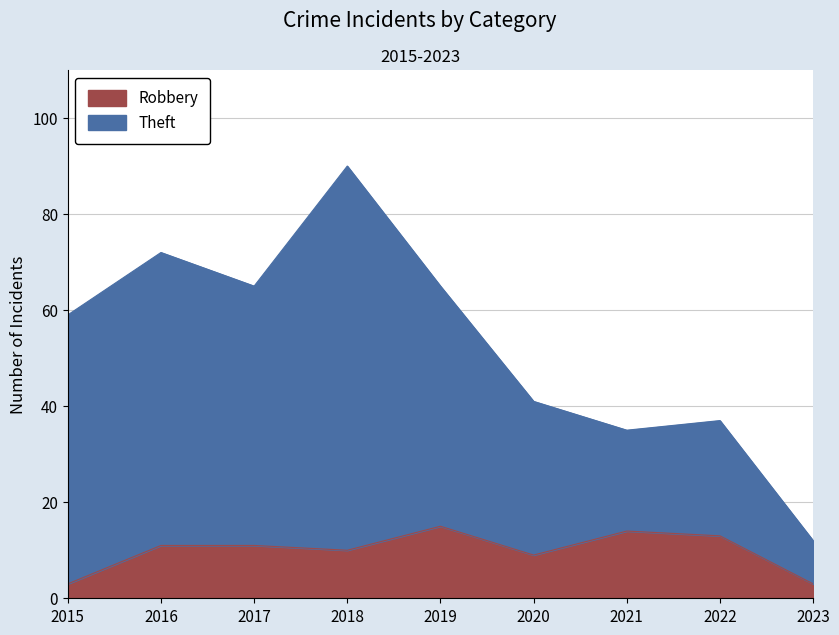

Reading right to left, list all the values displayed in this chart.

Theft: 2023=12	2022=37	2021=35	2020=41	2019=65	2018=90	2017=65	2016=72	2015=59
Robbery: 2023=3	2022=13	2021=14	2020=9	2019=15	2018=10	2017=11	2016=11	2015=3